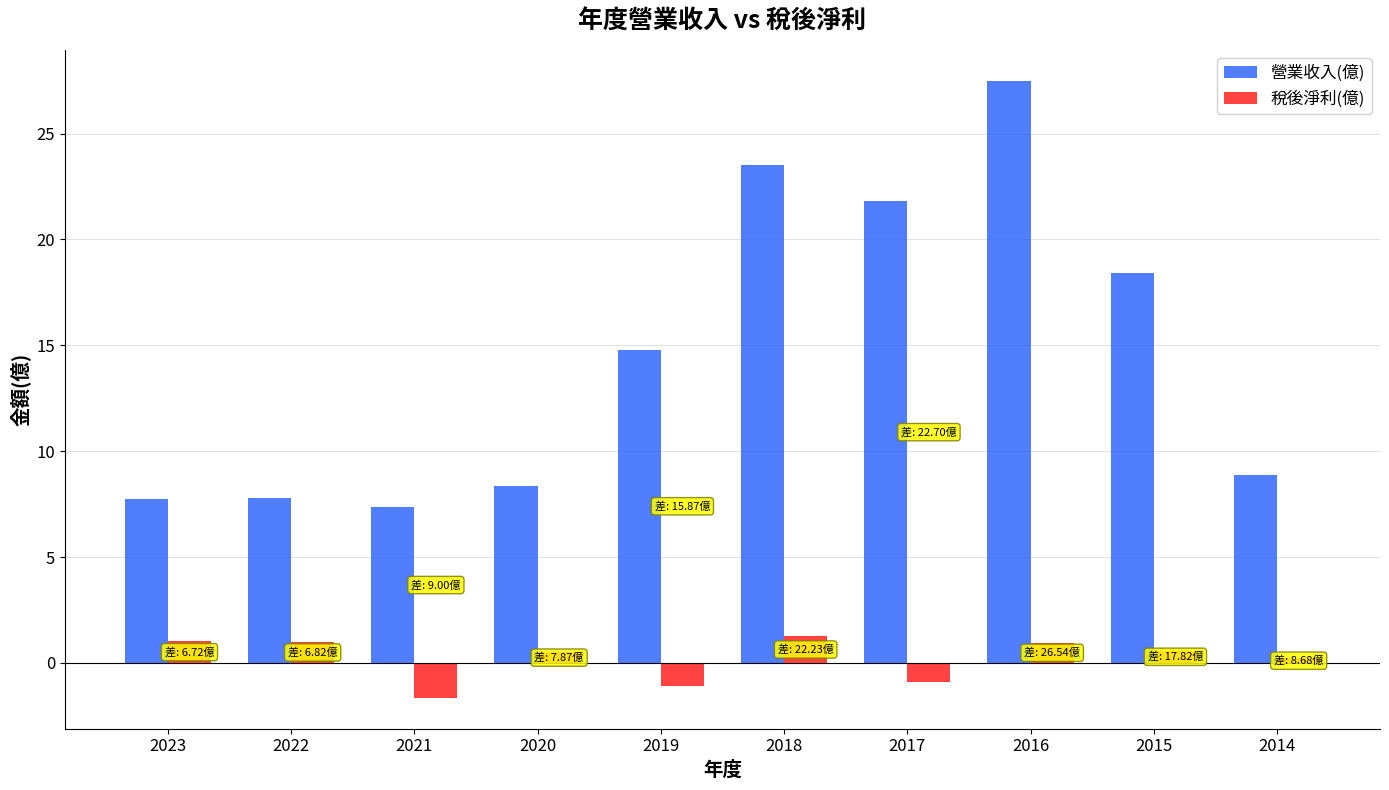

At how many categories does at least one series exceed 7?

10